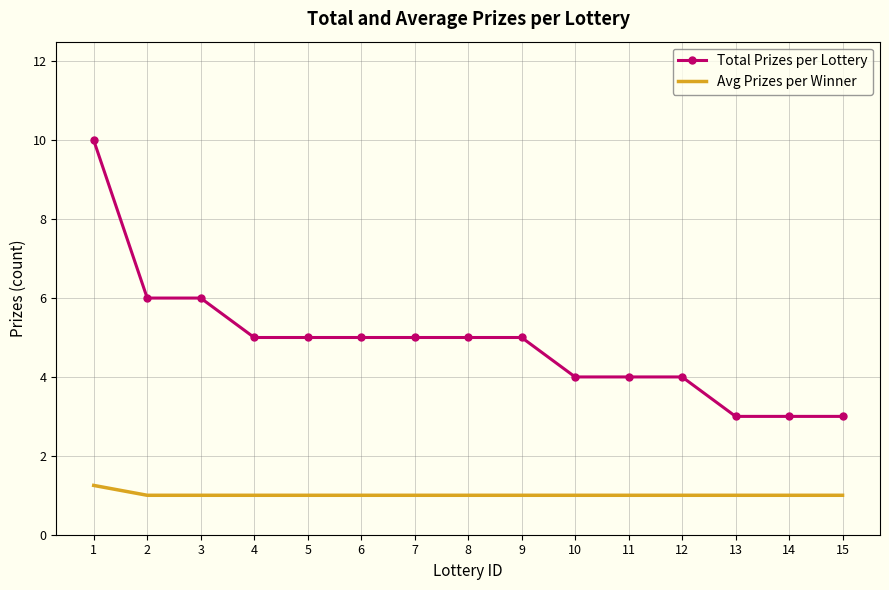

Read the Total Prizes per Lottery value at 13.

3.0